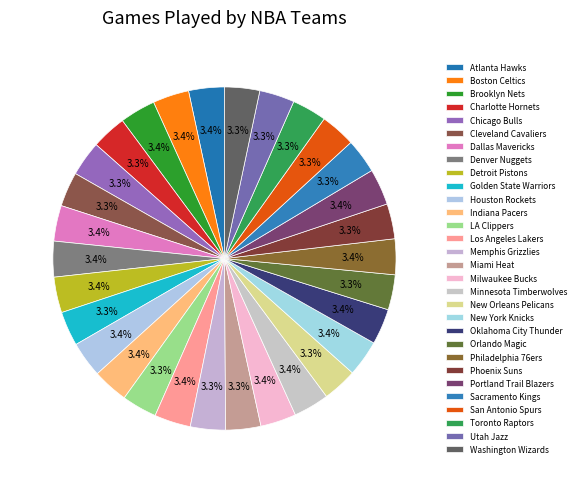

Do New Orleans Pelicans and Miami Heat together represent more than half of the pie?

No